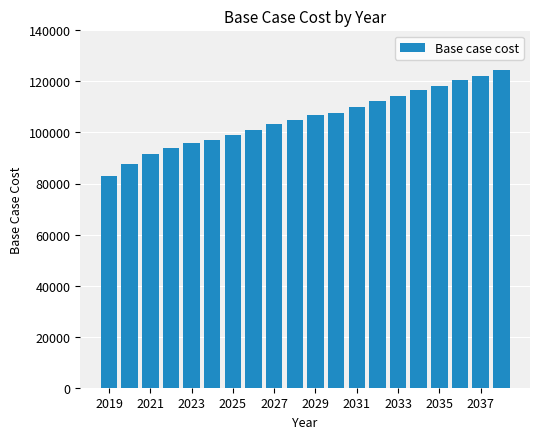

What is the difference between the second highest and minimum values?

39141.5